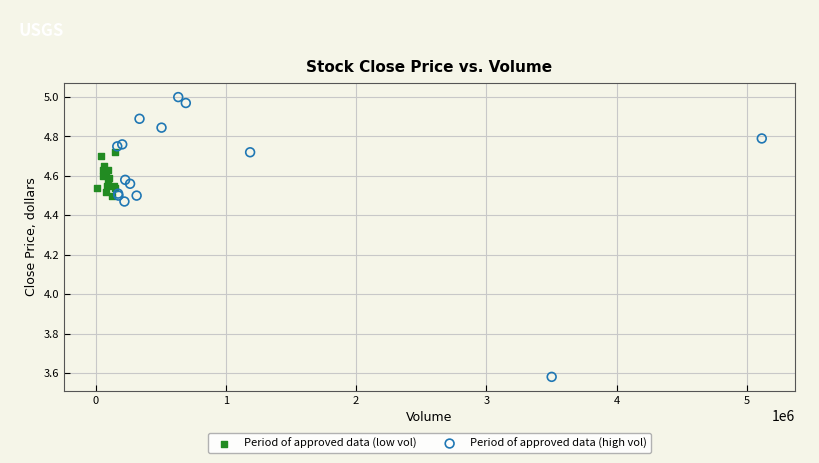

Which series has the widest spread of Y values?

Period of approved data (high vol)